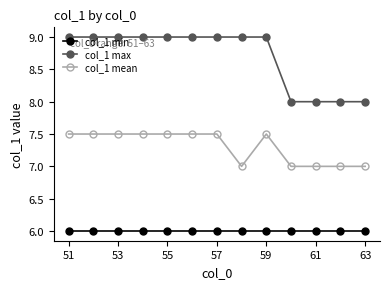

Is this an area chart (filled region under the line)?

No